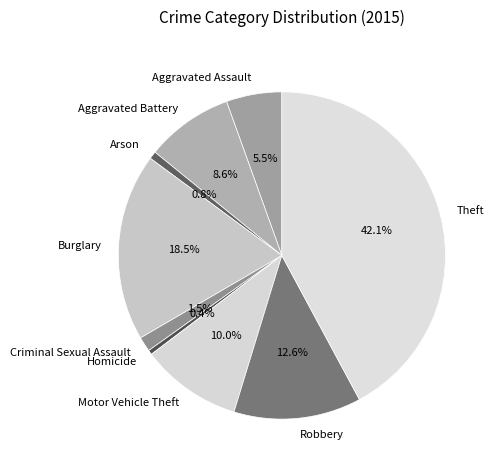

What percentage is NOT represented by Criminal Sexual Assault?

98.5%